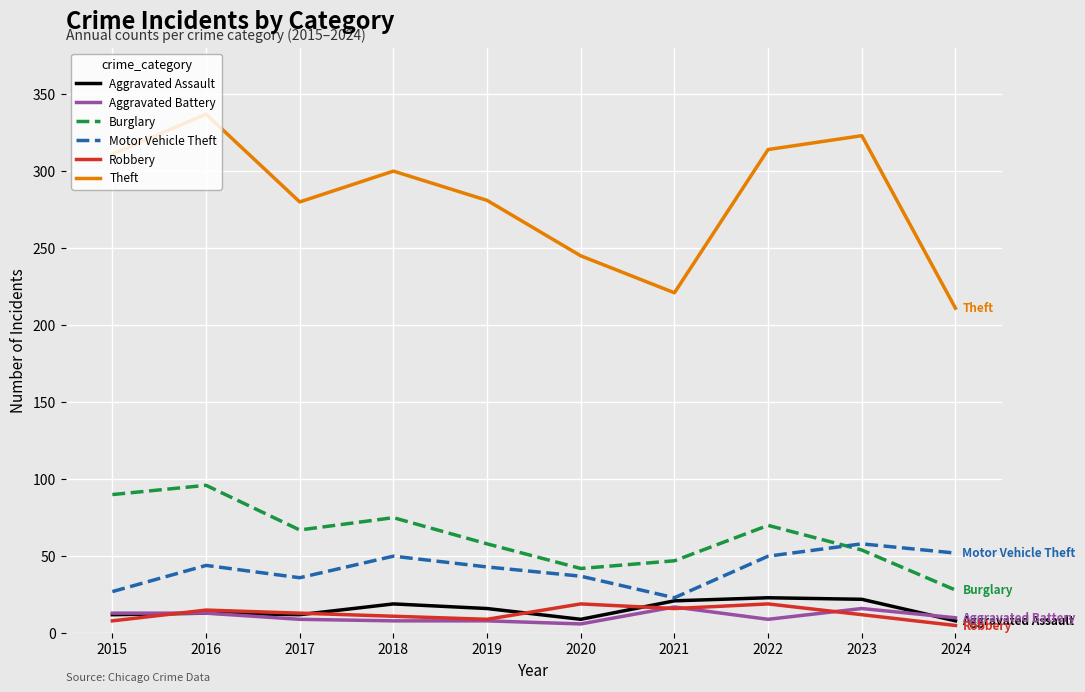

What is the spread (max minus min) of values at 2016?

324